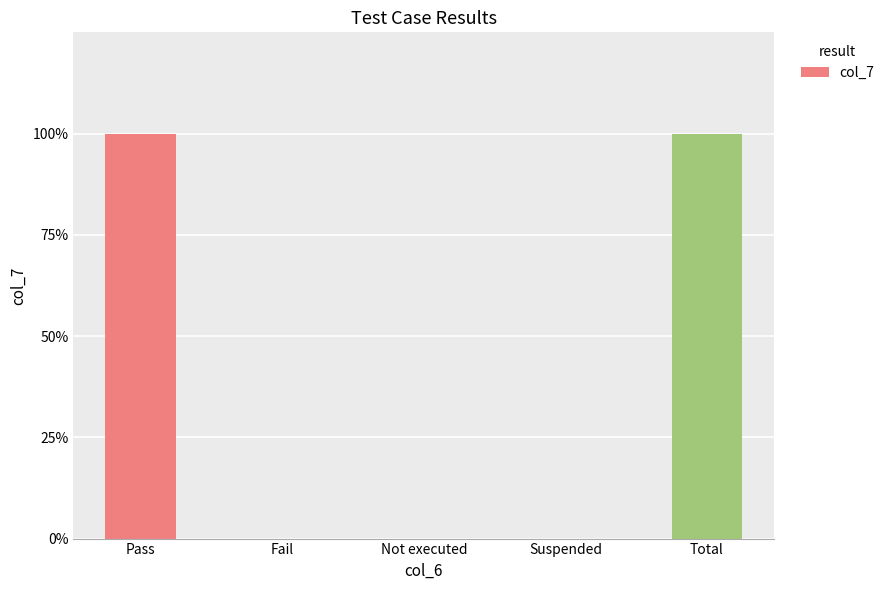

Are the bars horizontal?

No